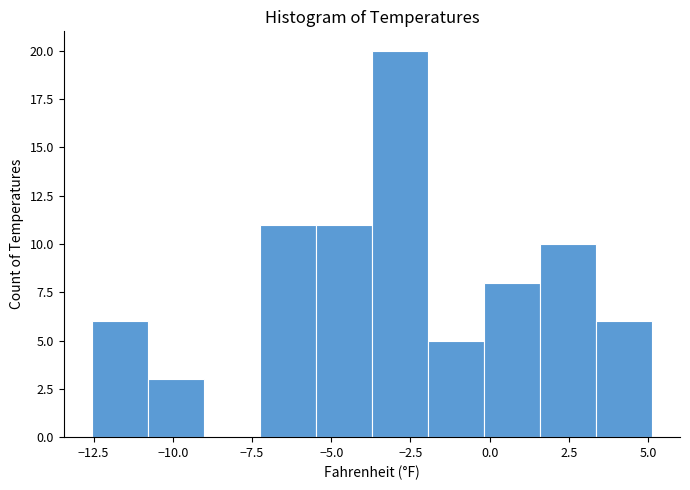

Read against the x-axis, roughly where is the centre of the tallest bar?

-3.0